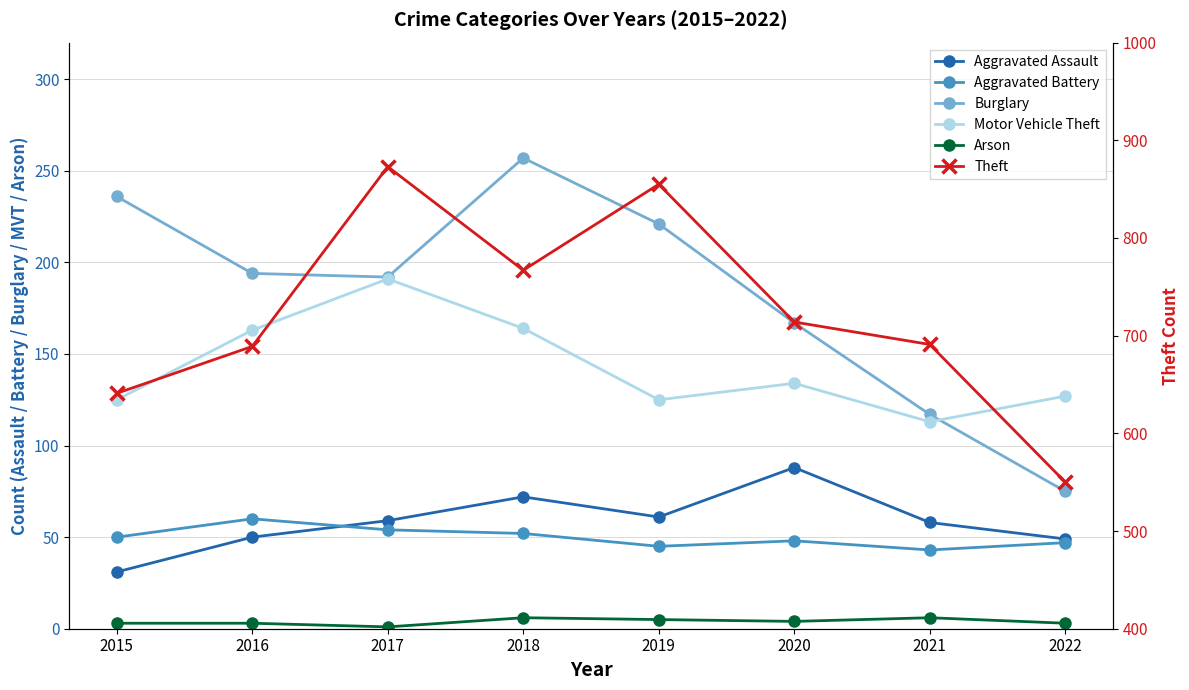

True or false: Aggravated Battery has a value of 75 at 2017.

False